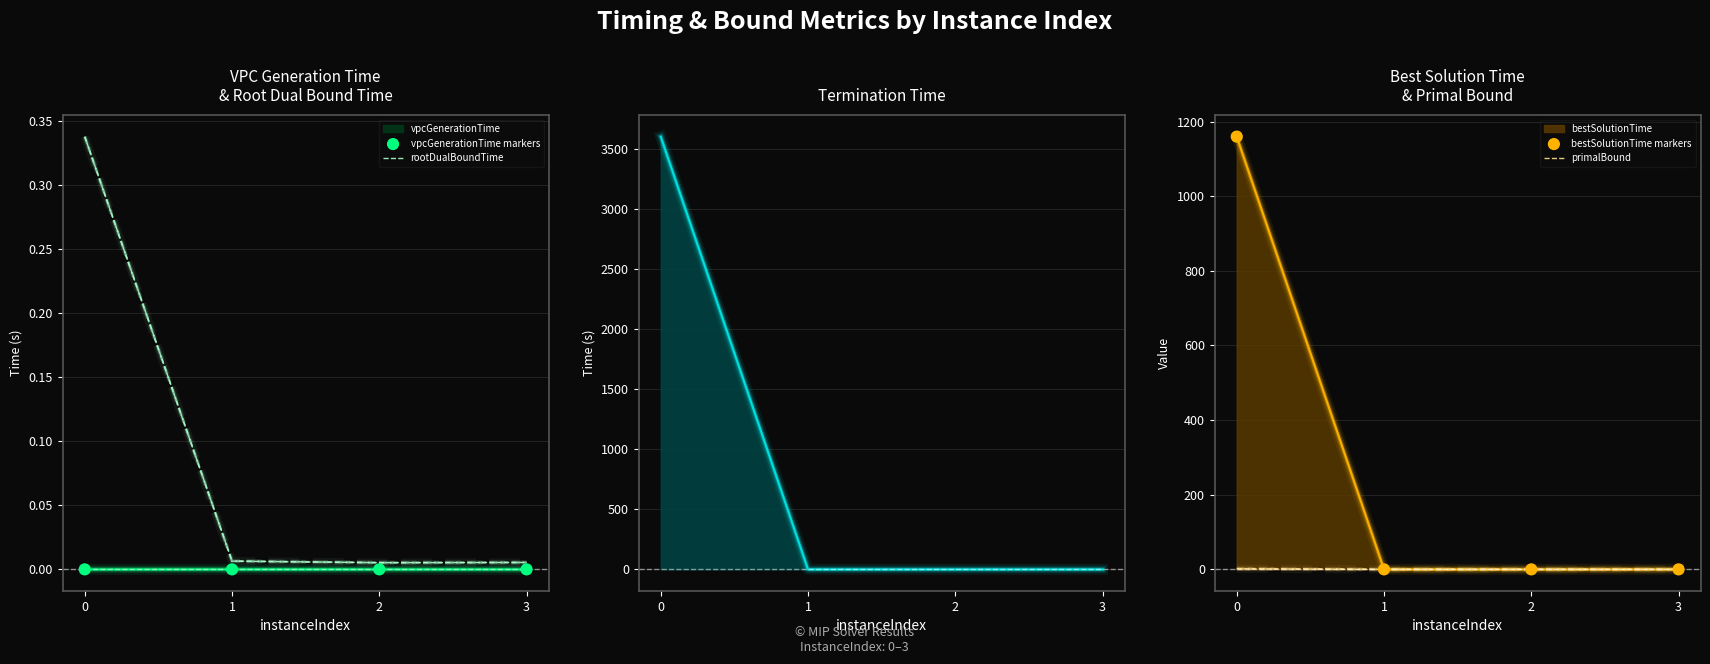

Which series contains the highest Y value?

bestSolutionTime markers